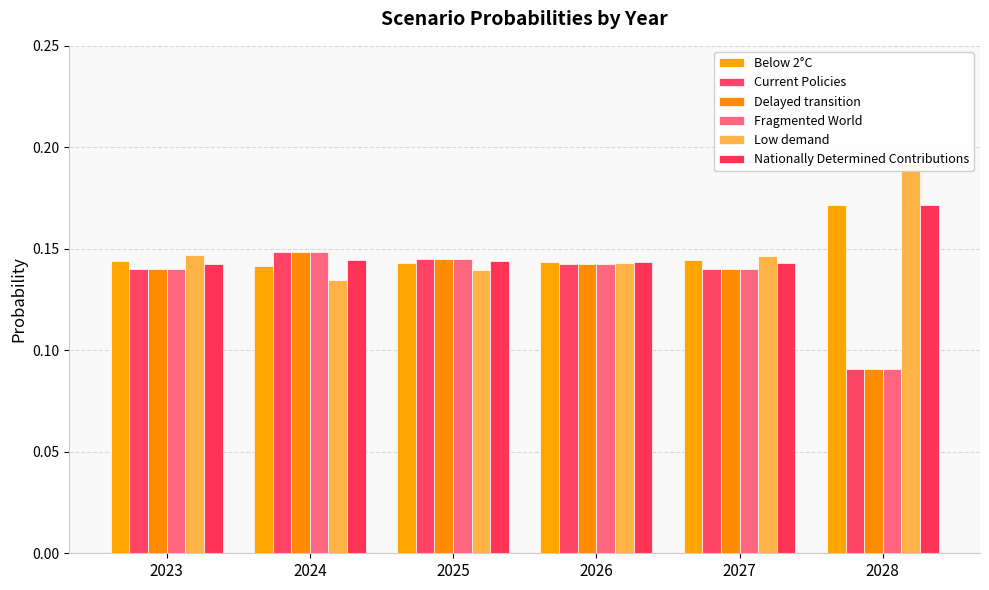

What is the approximate value of Delayed transition at 2024?

0.1